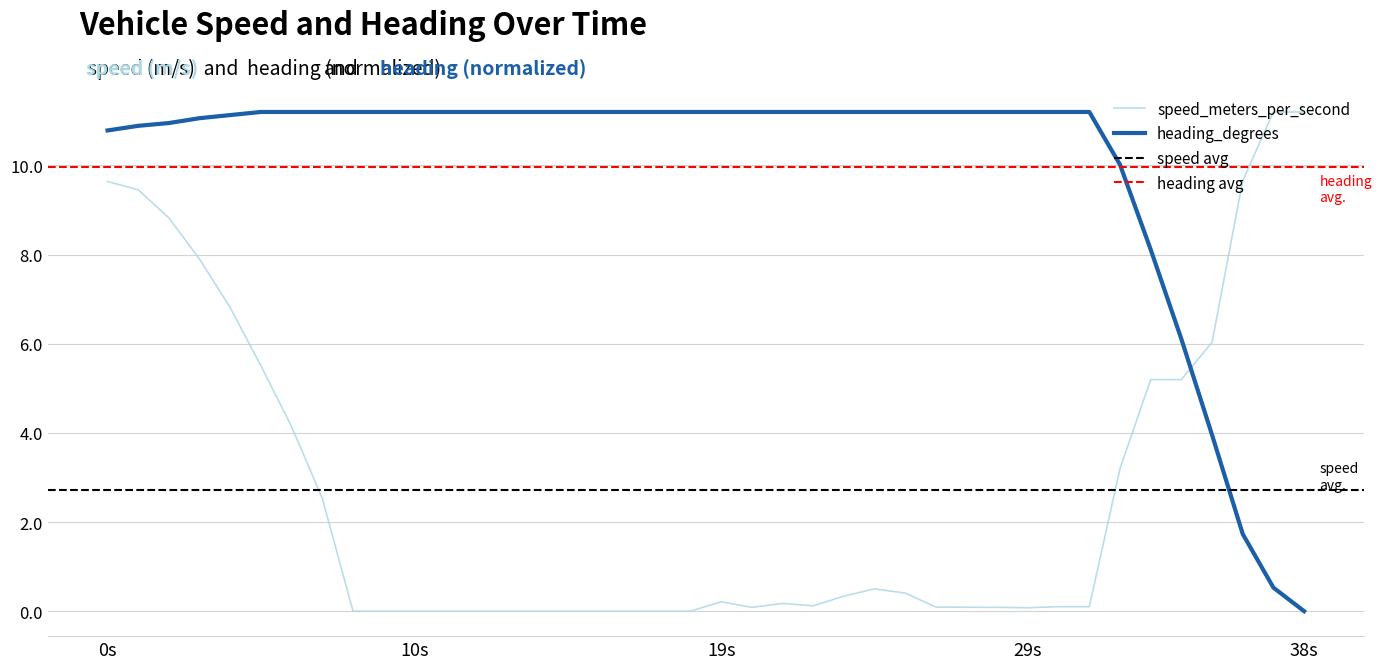

What is the approximate value of heading_degrees at 8.000136137?

11.2